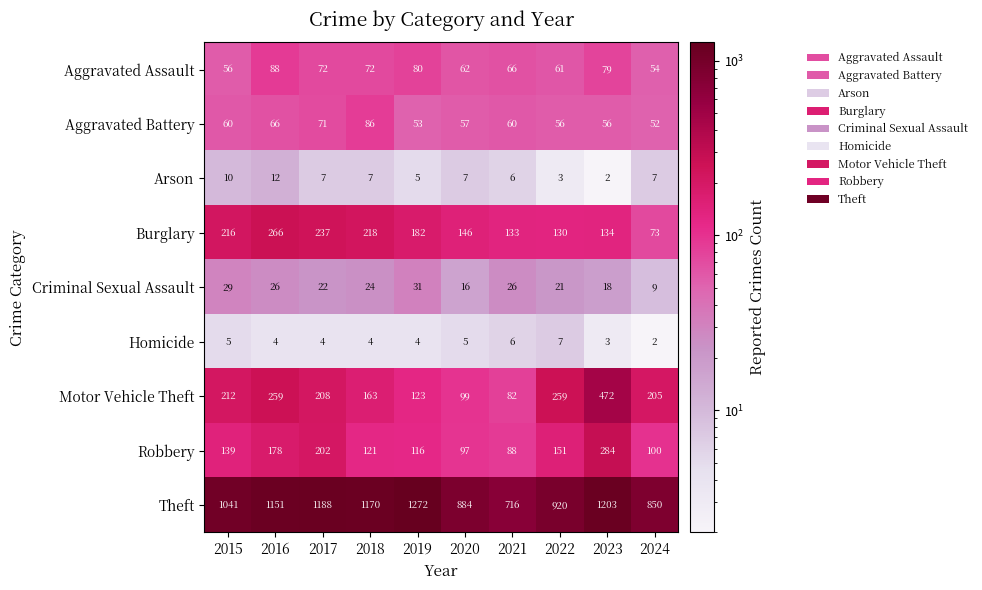

Read the Motor Vehicle Theft value at 2019, to the nearest 50.

100